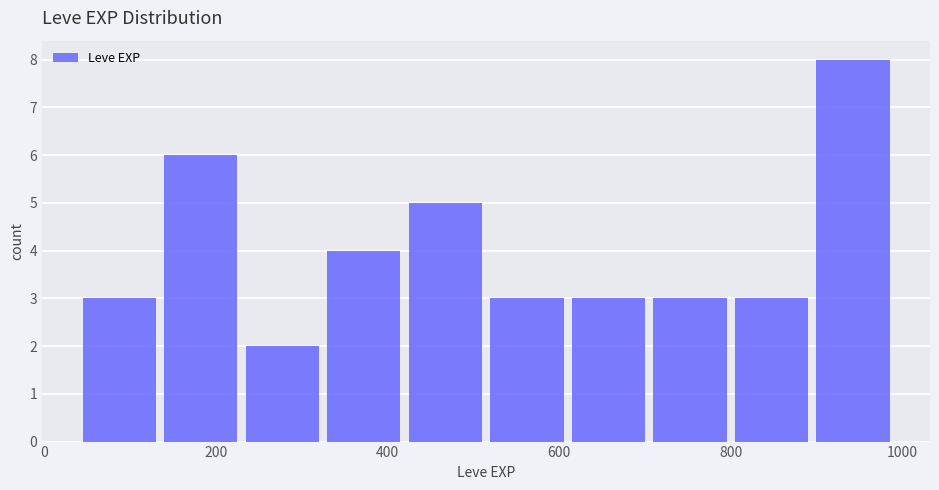

How tall is the bar that spans 40 to 135 on the x-axis? Neither the bar edges nor the heights are printed on the chart, so give them approximately, as read against the axes.

3